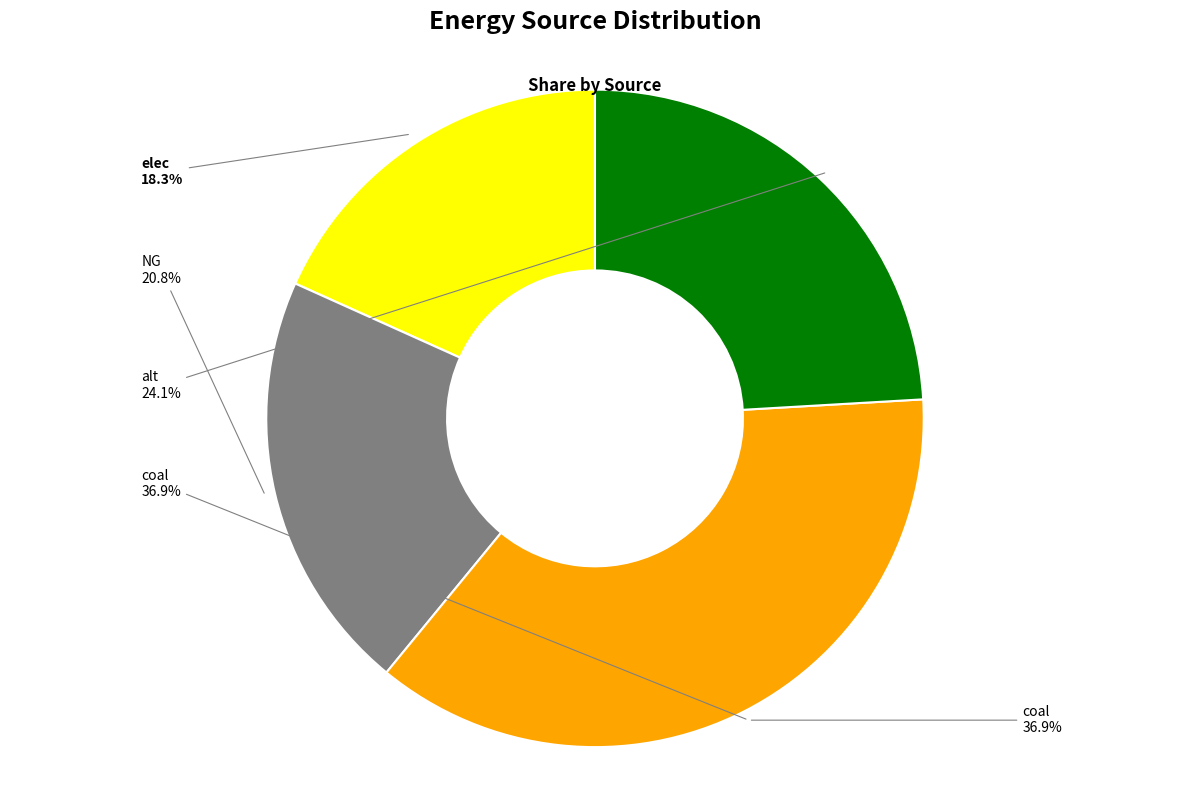

Is there a majority slice in this chart?

No